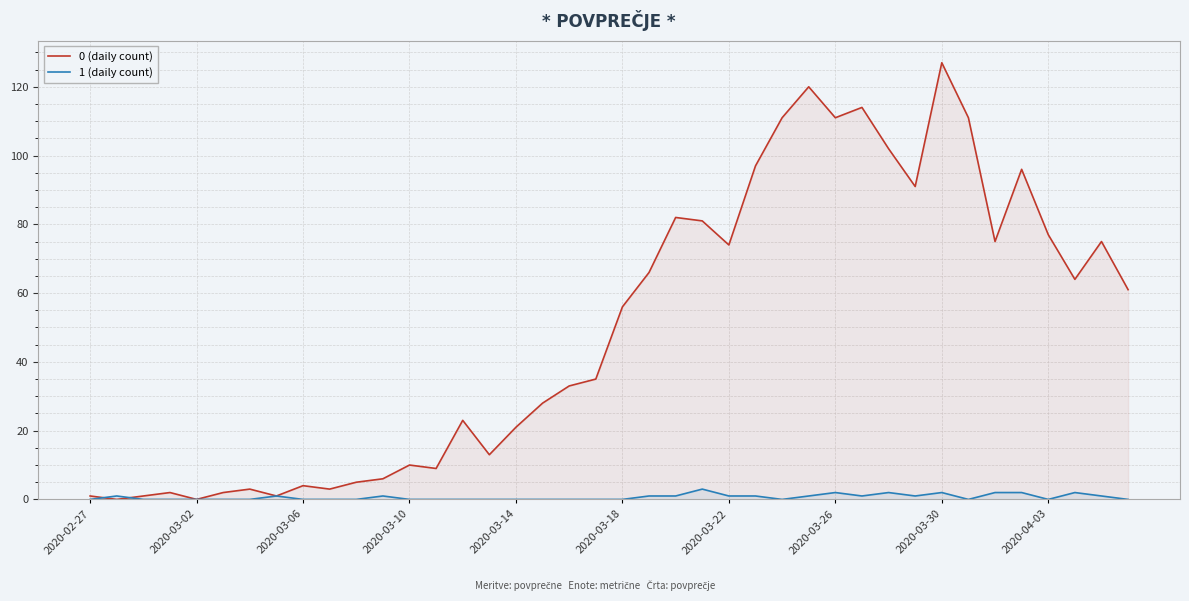

Which category has the highest value in the 0 (daily count) series?

2020-03-30